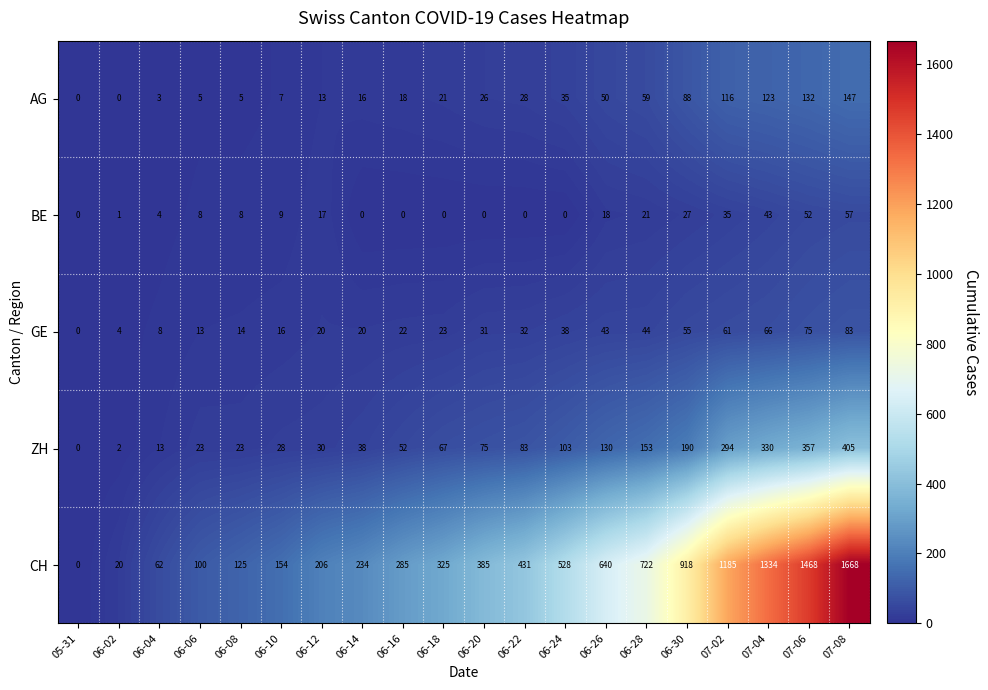

The BE series shows 8 at 06-30. True or false?

False